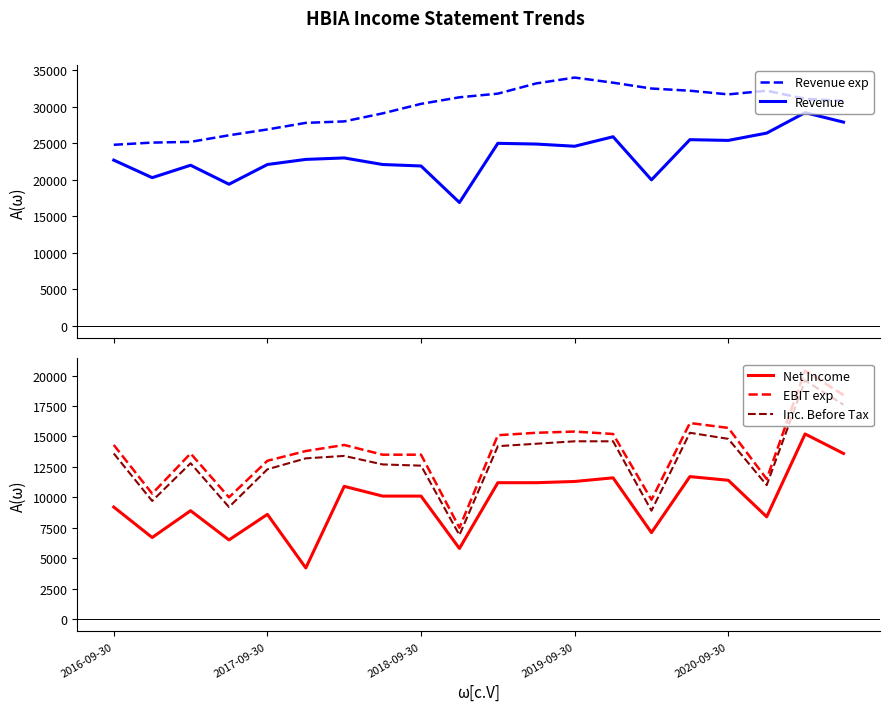

What is the average value of the Net Income series?

9685